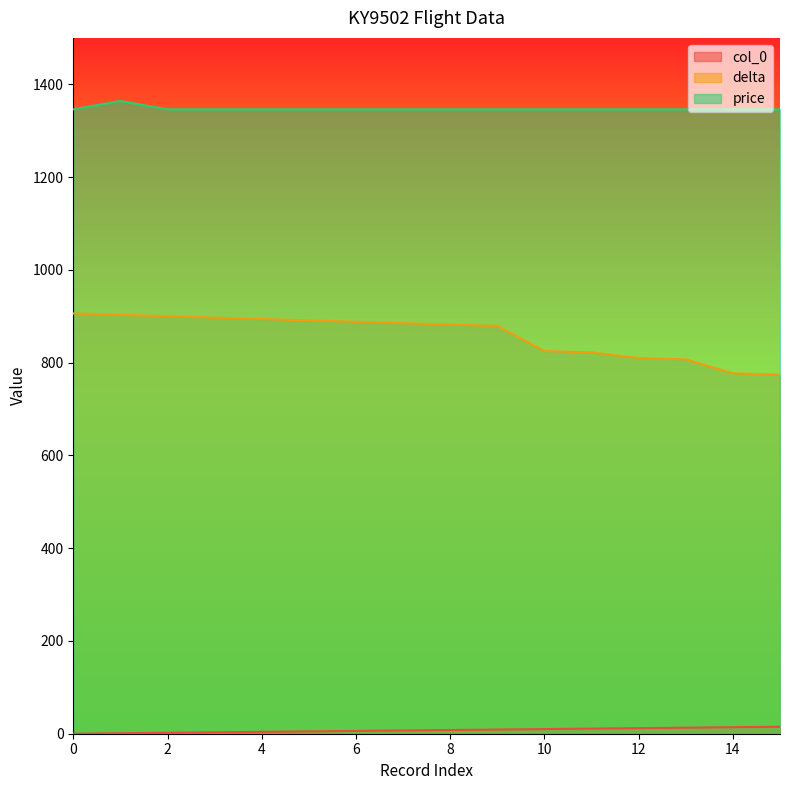

Is the value of price at 1 greater than the value of col_0 at 14?

Yes